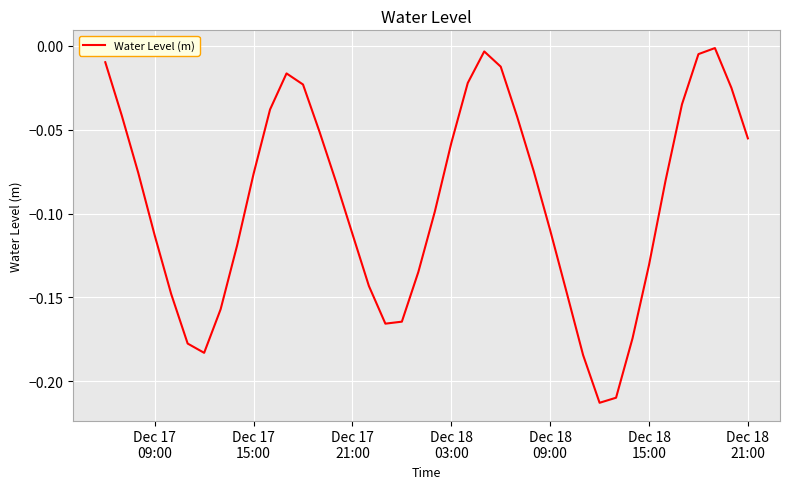

What is the difference between the maximum and minimum values?

0.2